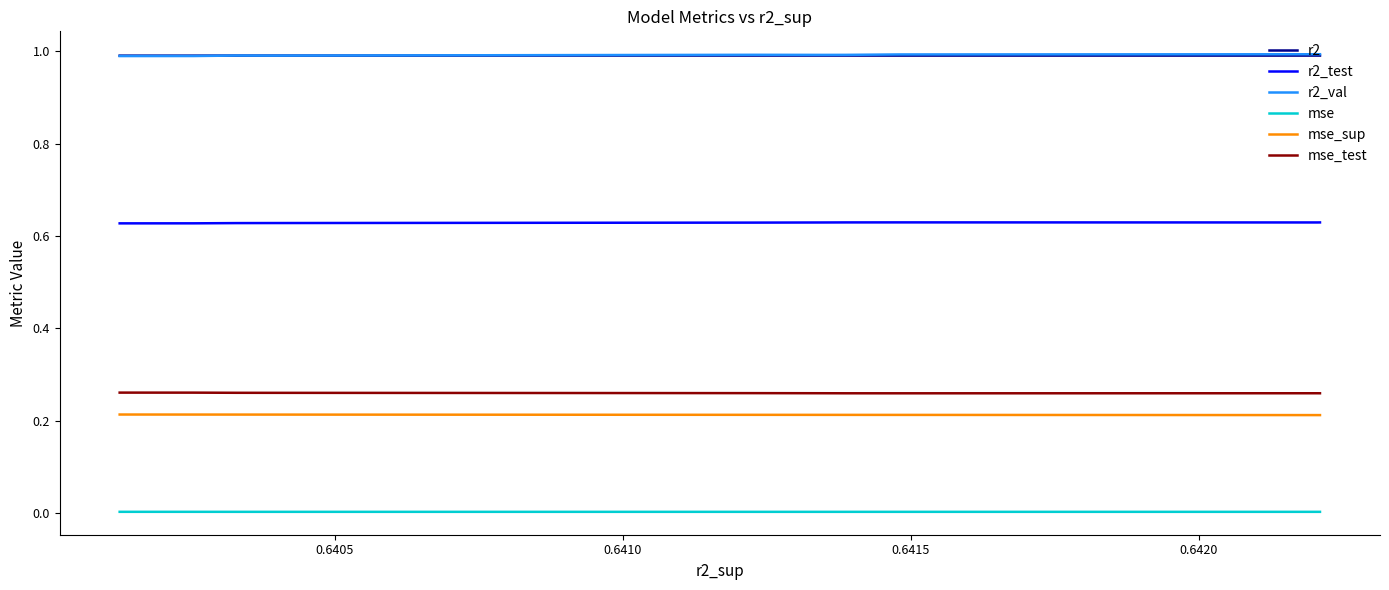

Which series has the largest range (max minus min)?

r2_val